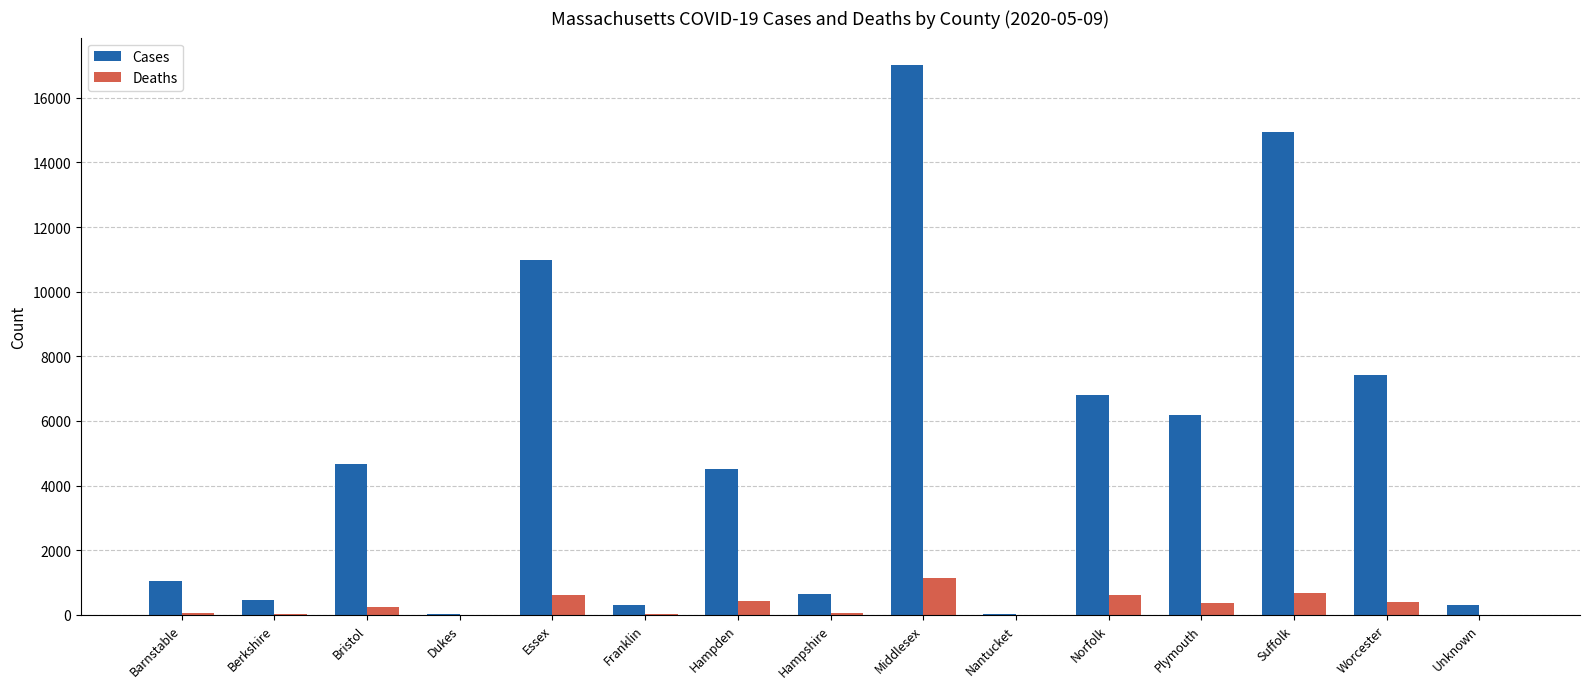

What is the sum of the Deaths values at Hampden and Dukes?

441